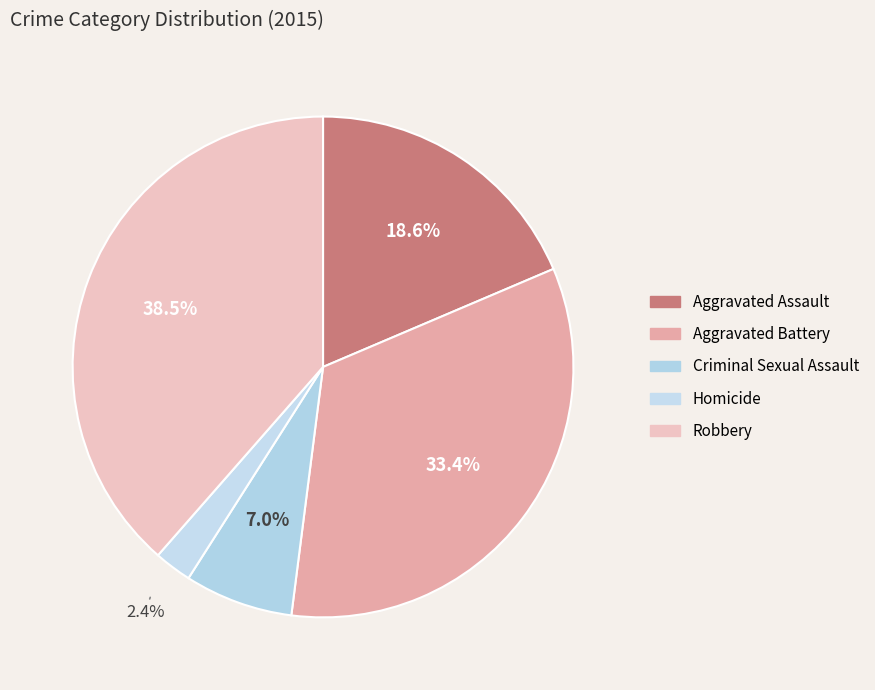

Which category has the biggest portion of the pie?

Robbery